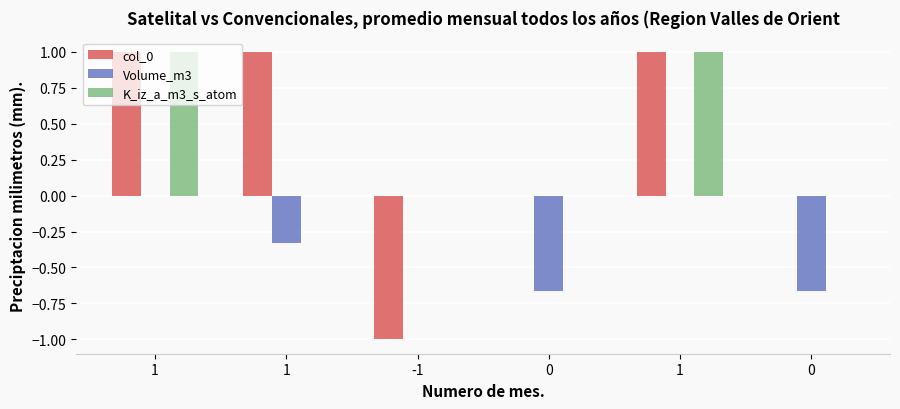

Are the bars horizontal?

No